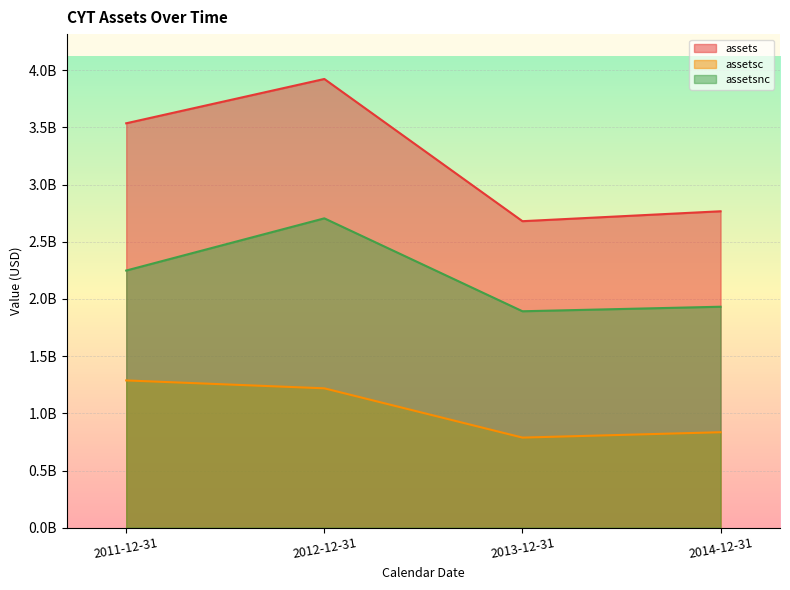

What position from the left is 2011-12-31?

1